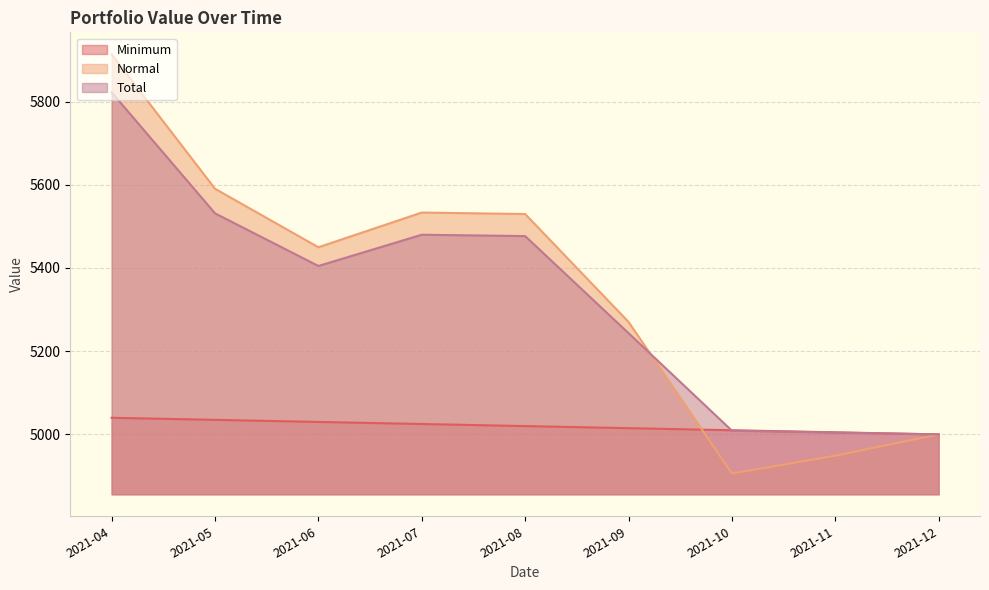

What is the minimum value shown in the chart?

4906.1